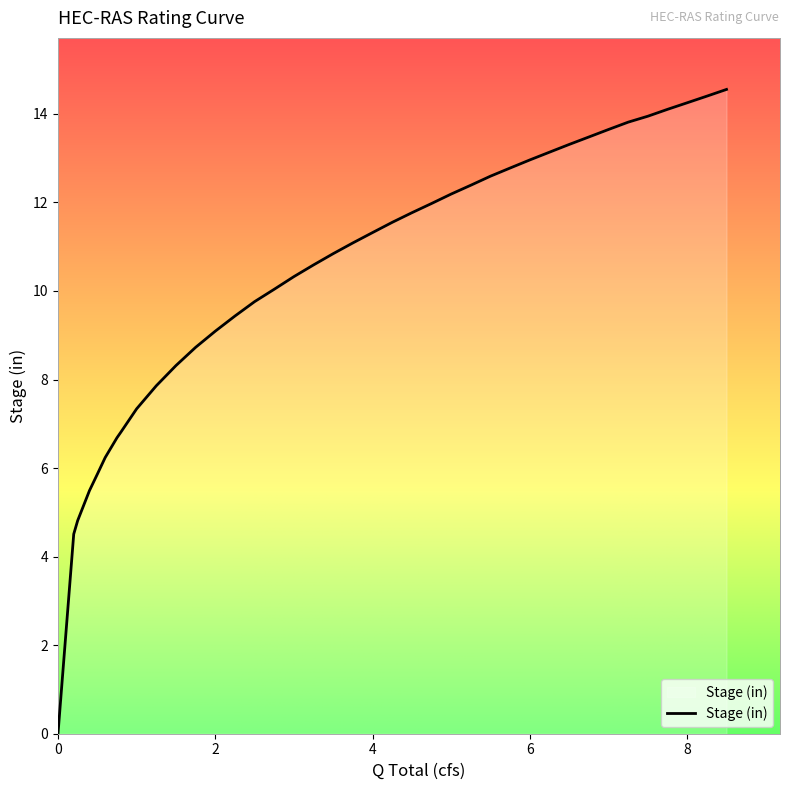

Does the chart display data point markers on the line(s)?

No